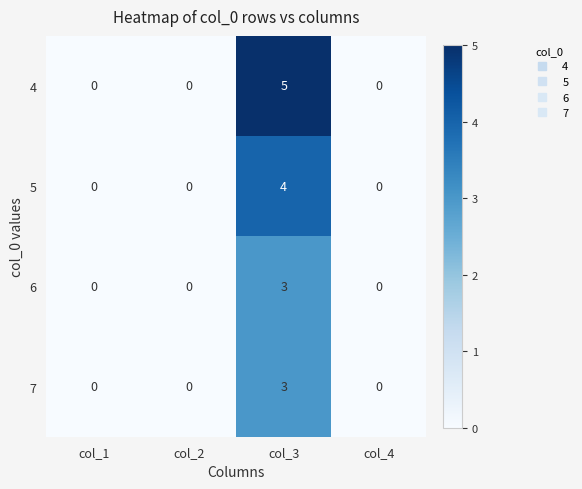

Reading right to left, transcribe all the data shown in this chart.

4: col_4=0	col_3=5	col_2=0	col_1=0
5: col_4=0	col_3=4	col_2=0	col_1=0
6: col_4=0	col_3=3	col_2=0	col_1=0
7: col_4=0	col_3=3	col_2=0	col_1=0